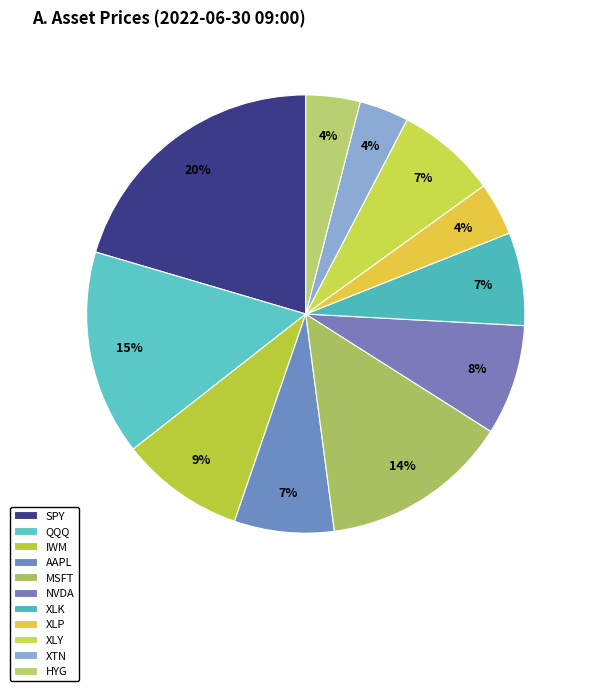

Count the number of slices in the pie.

11